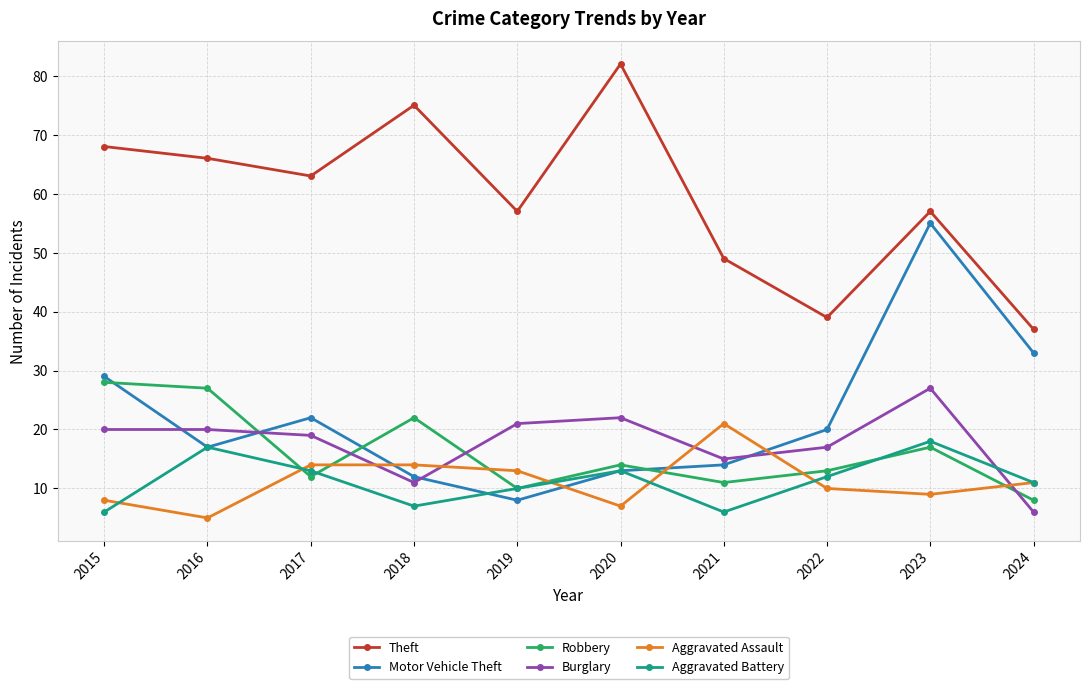

Does the chart have visible grid lines?

Yes